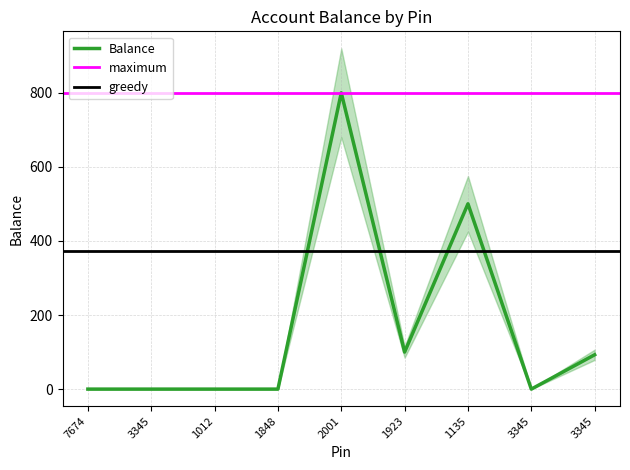

The value at 3345 is 0.0. True or false?

True